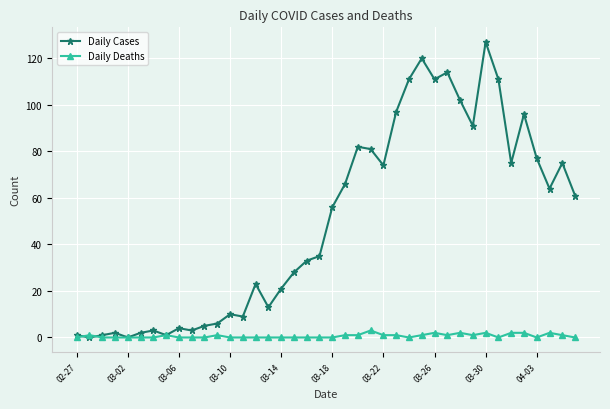

Which series has the widest spread of values?

Daily Cases